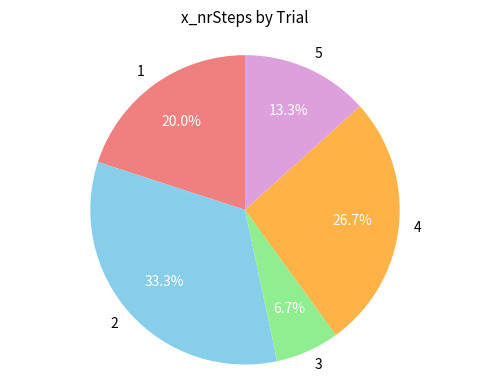

Combined, do 4 and 2 account for over 50%?

Yes